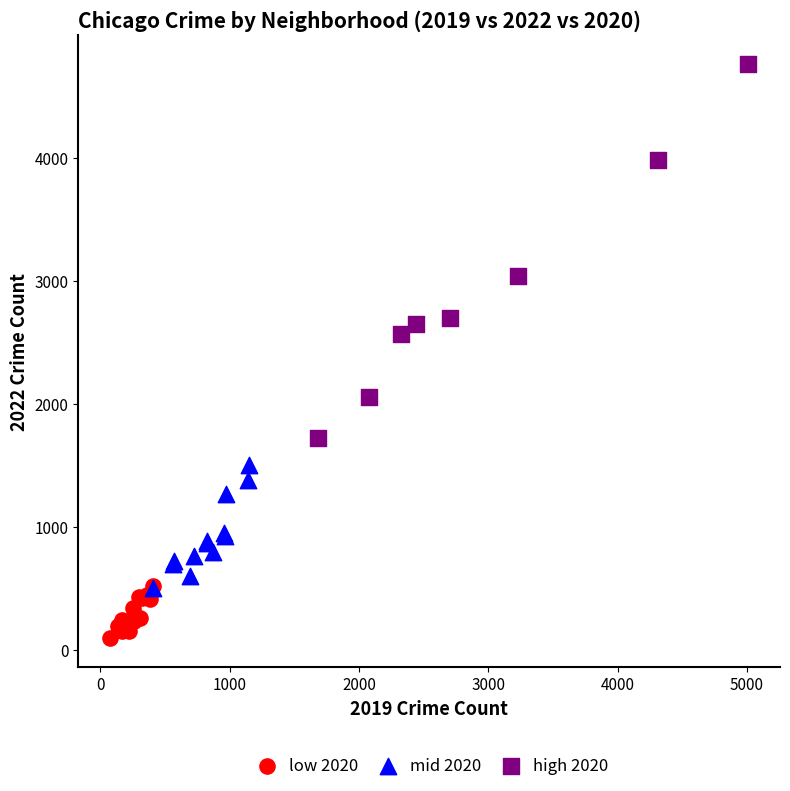

Which series reaches the maximum Y coordinate?

high 2020